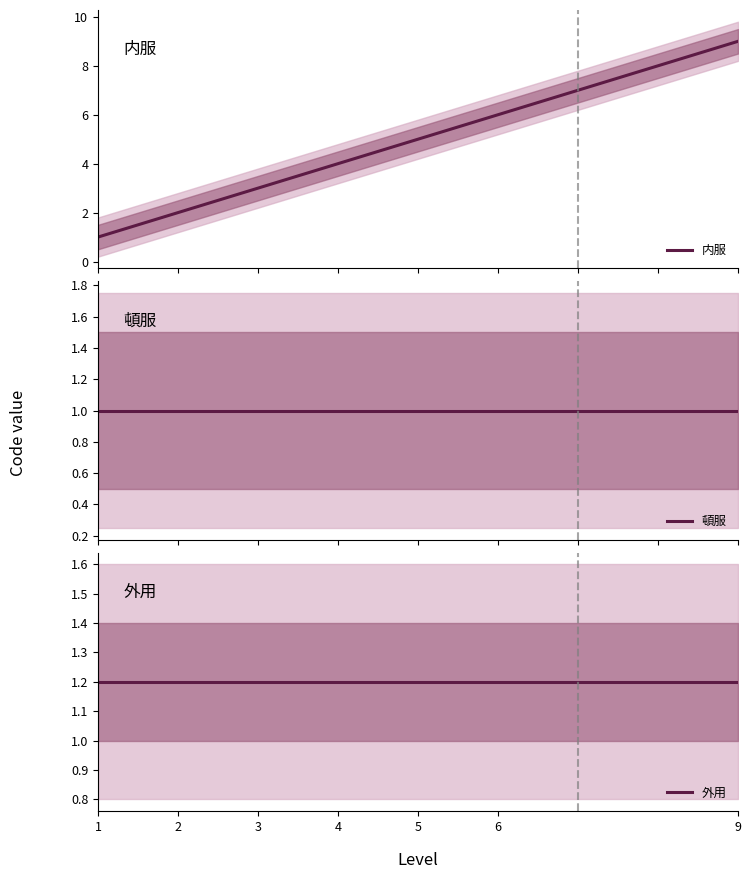

Reading right to left, extract all data points from this chart.

内服: 9.0	6.0	5.0	4.0	3.0	2.0	1.0
頓服: 1.0	1.0	1.0	1.0	1.0	1.0	1.0
外用: 1.2	1.2	1.2	1.2	1.2	1.2	1.2